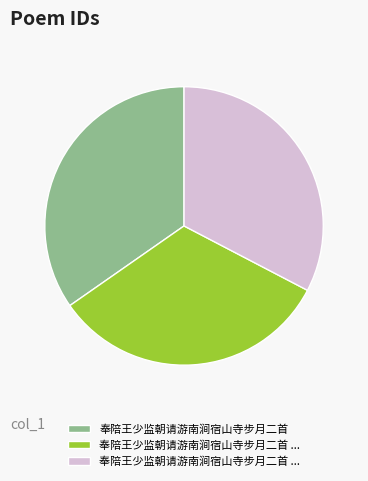

Does any single category account for the majority?

No